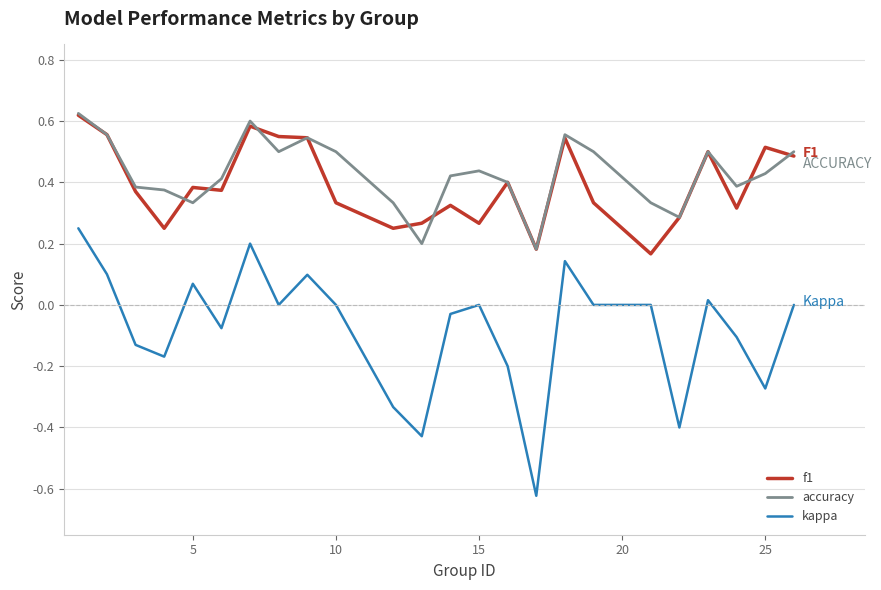

True or false: kappa and f1 intersect in this chart.

False